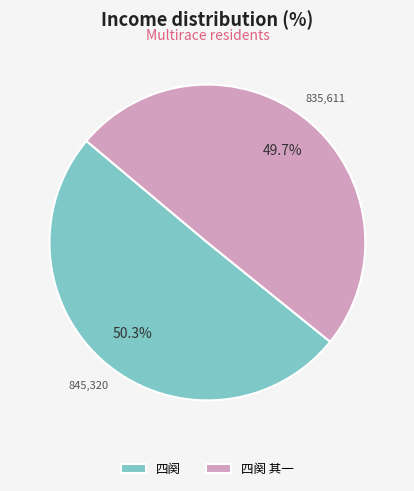

Which slice is the smallest?

四阕 其一